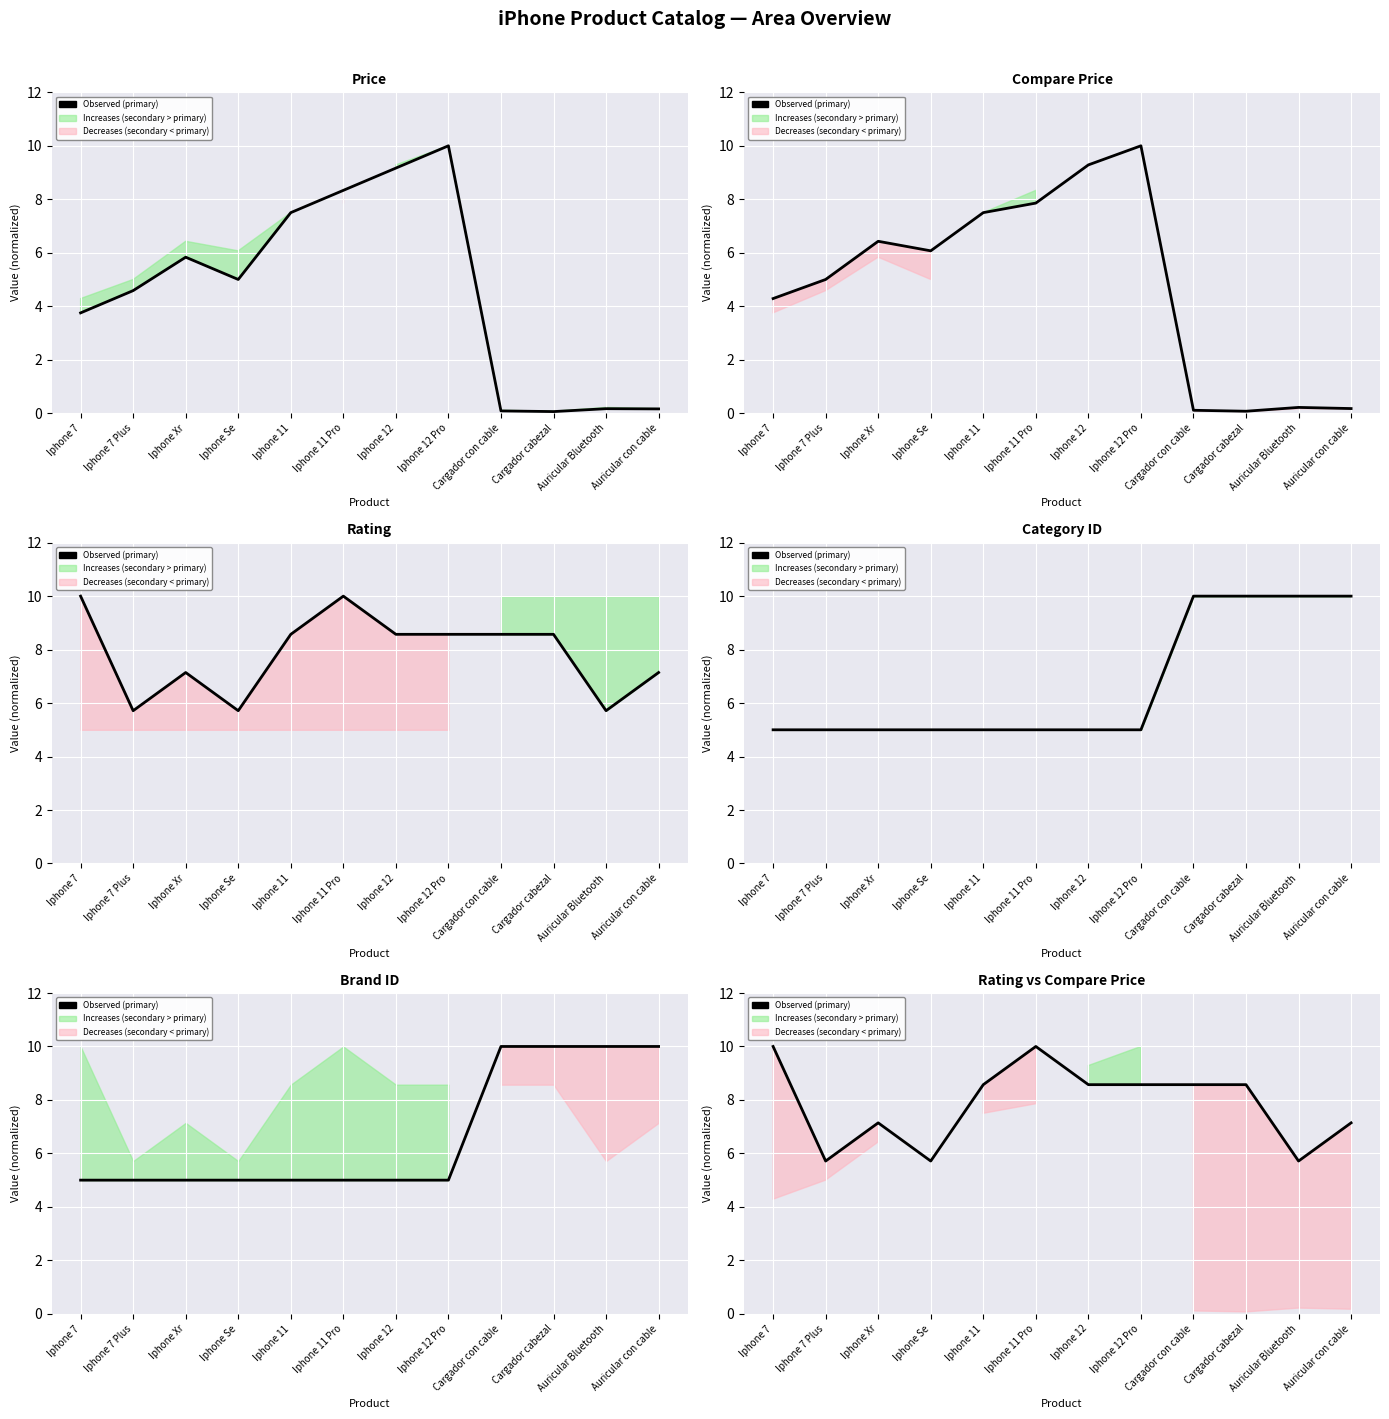

What is the label of the 9th point from the right?

Iphone Se